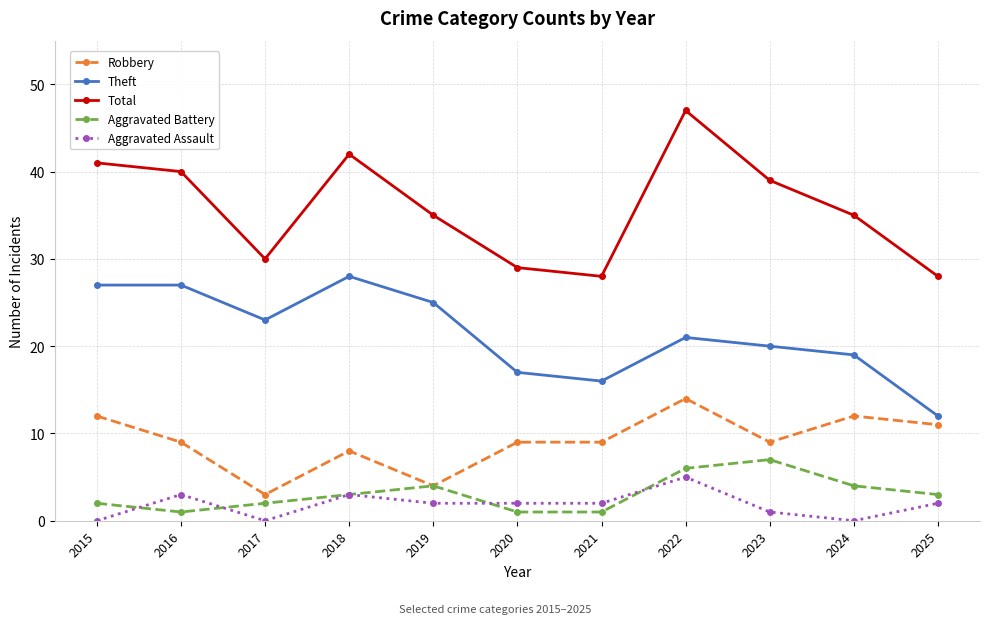

Is the value of Robbery at 2023 greater than the value of Theft at 2017?

No